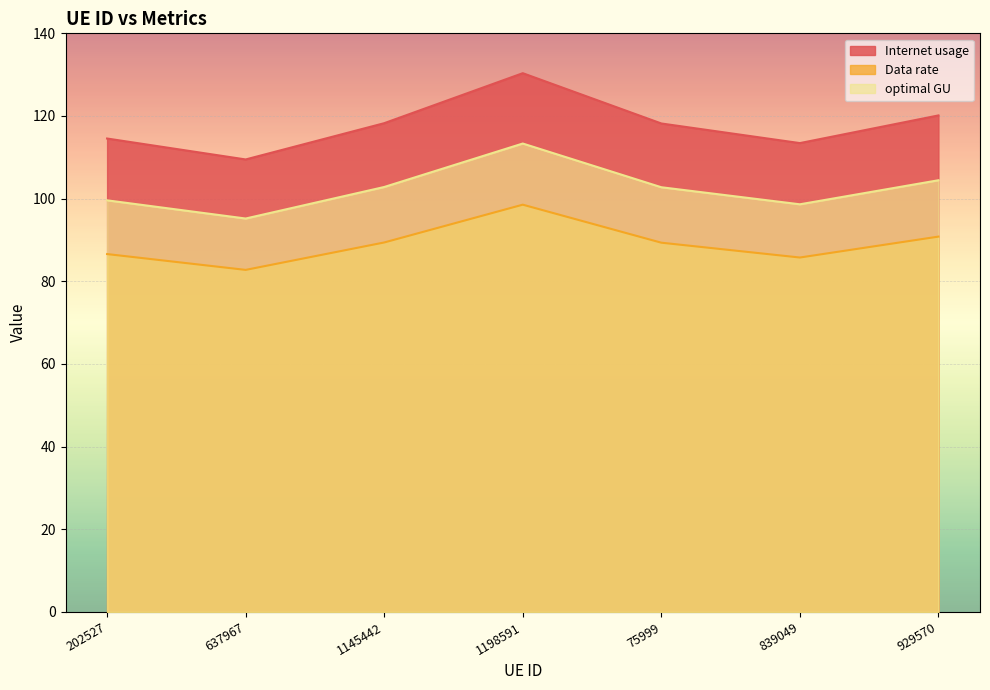

Which has a higher value, 75999 or 839049?

75999